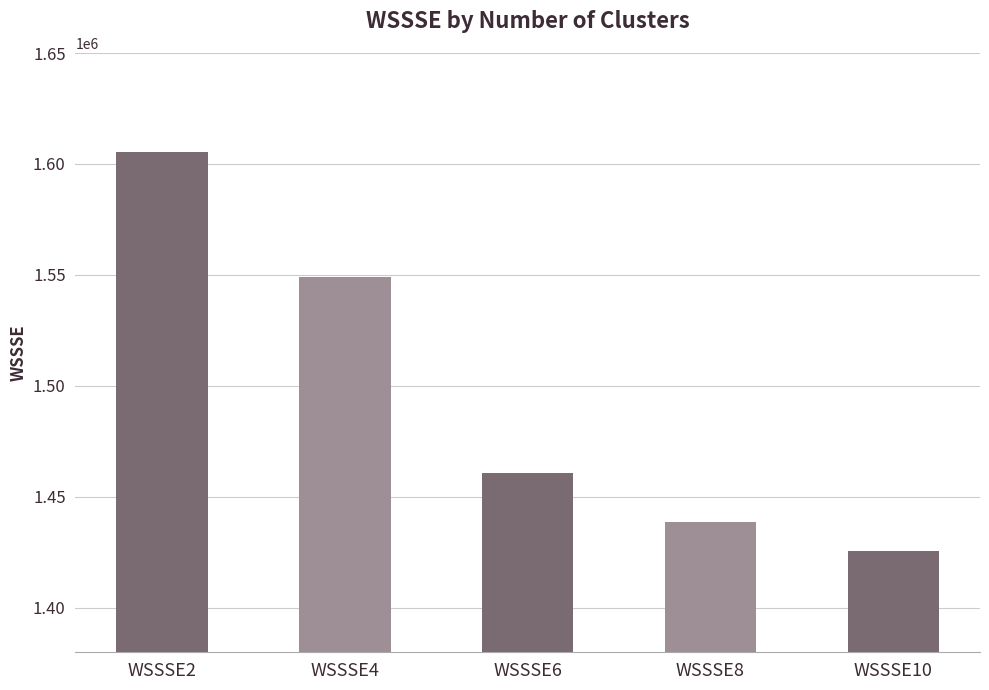

True or false: the data shows 1425614.8 at WSSSE10.

True